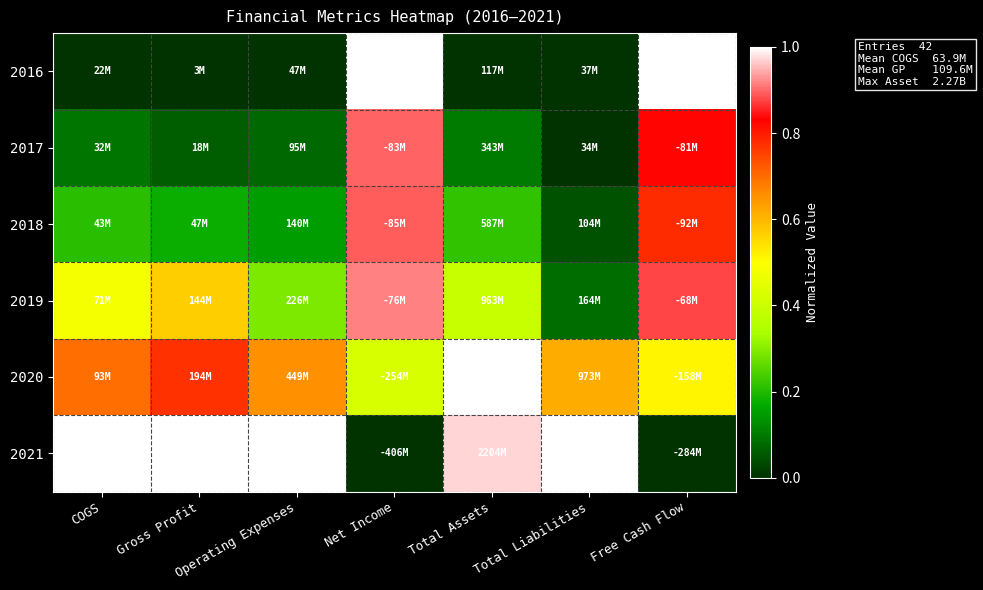

Which series has the largest total across all categories?

2021